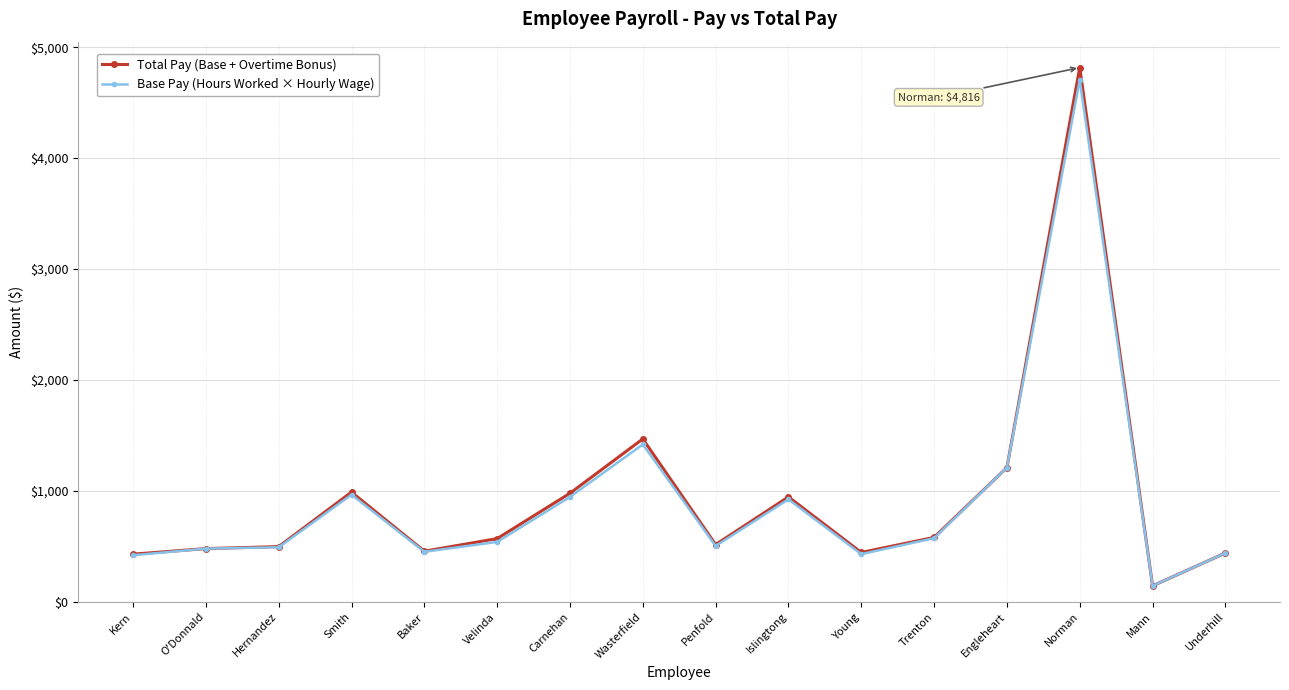

Which label corresponds to the largest value in the chart?

Norman